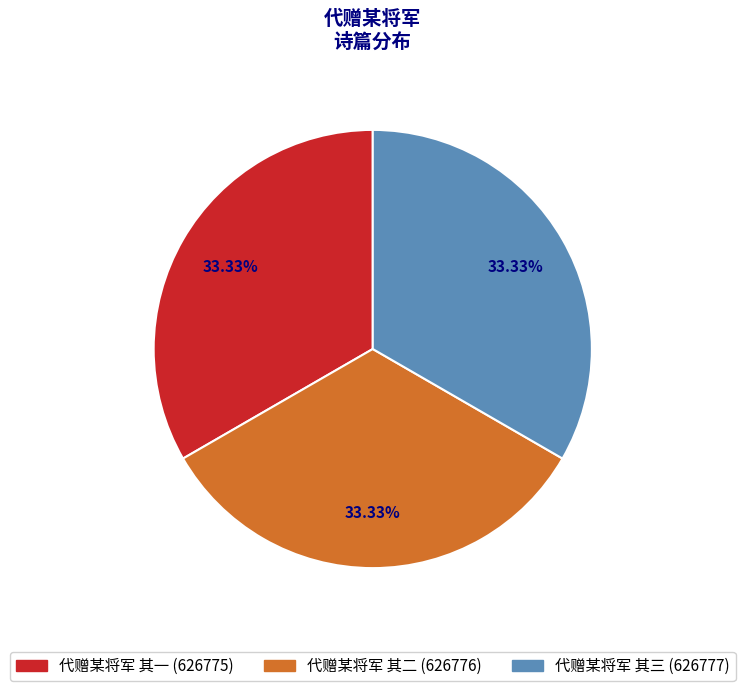

How many segments does this pie chart have?

3